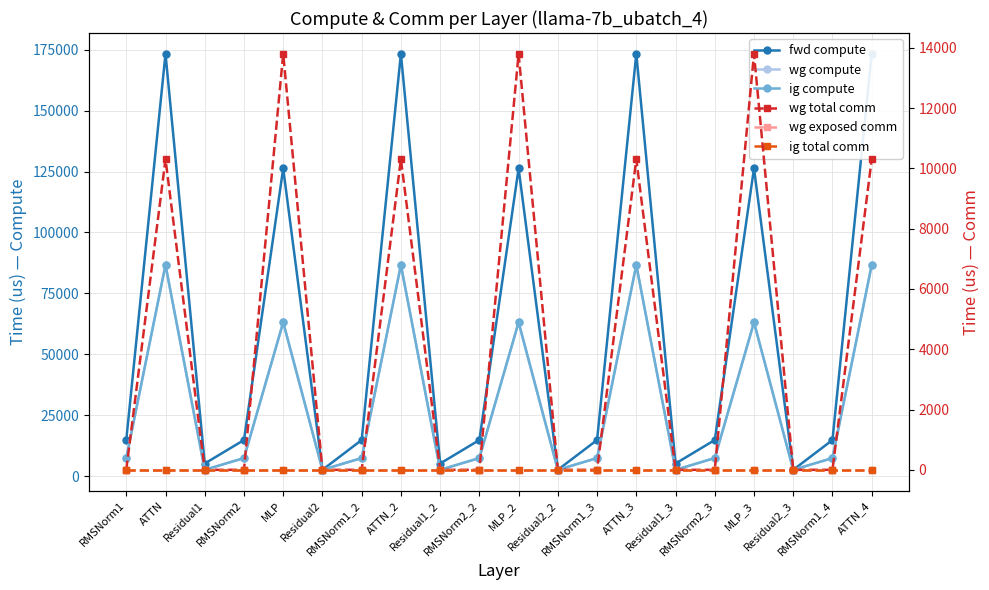

Rank the series by their maximum value, from lowest to highest.

wg exposed comm, ig total comm, wg total comm, wg compute, ig compute, fwd compute